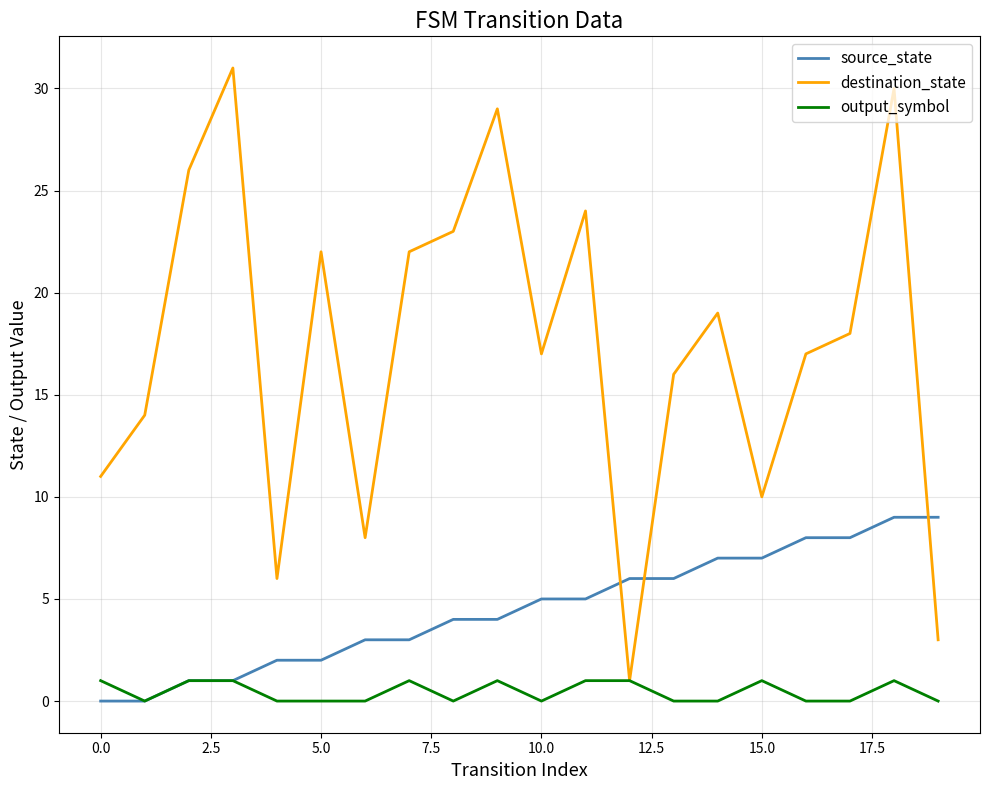

Which series has the largest total across all categories?

destination_state